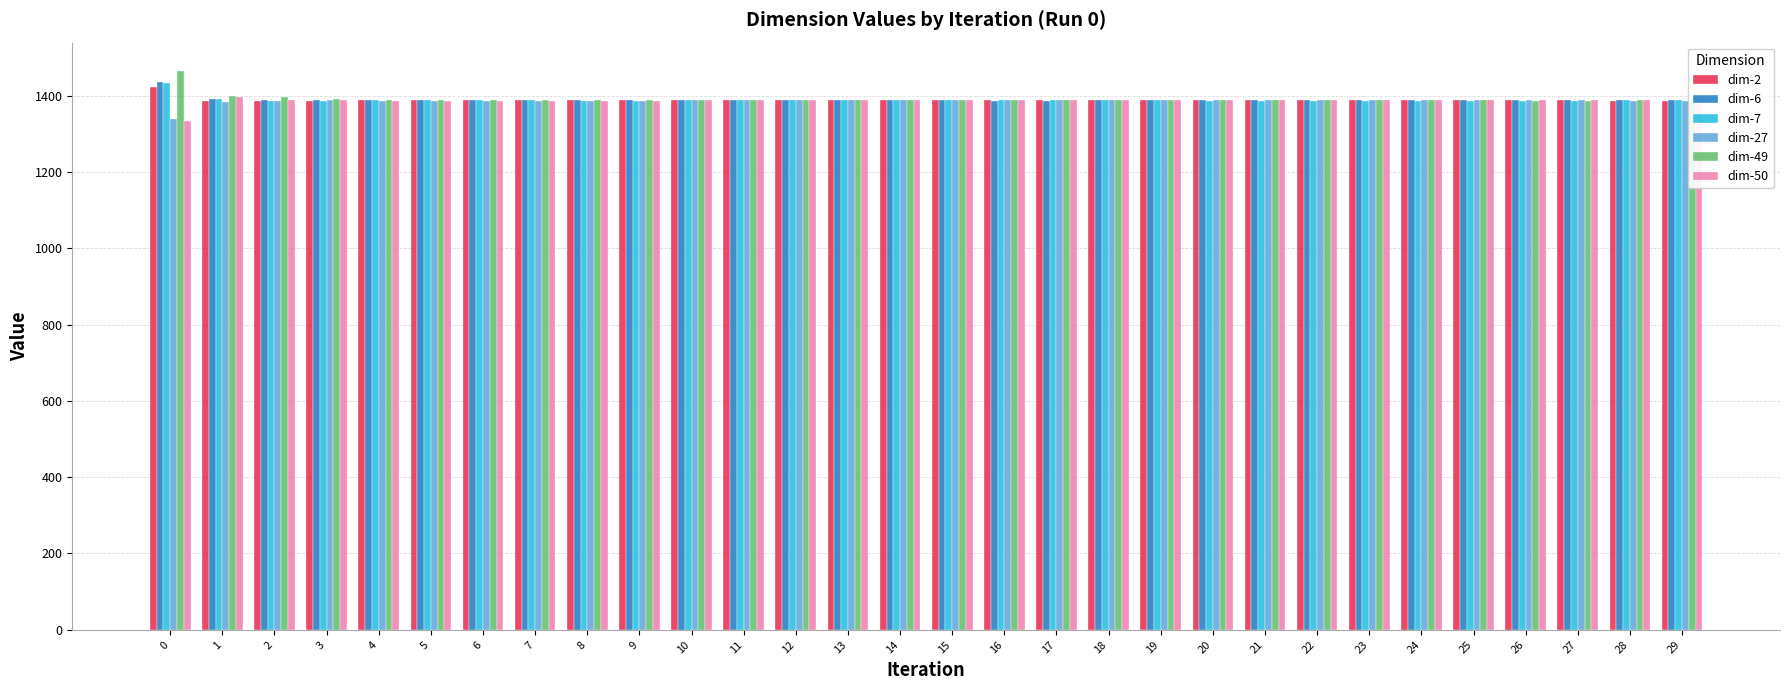

Is it true that dim-7 equals 1387.1 at 18?

True